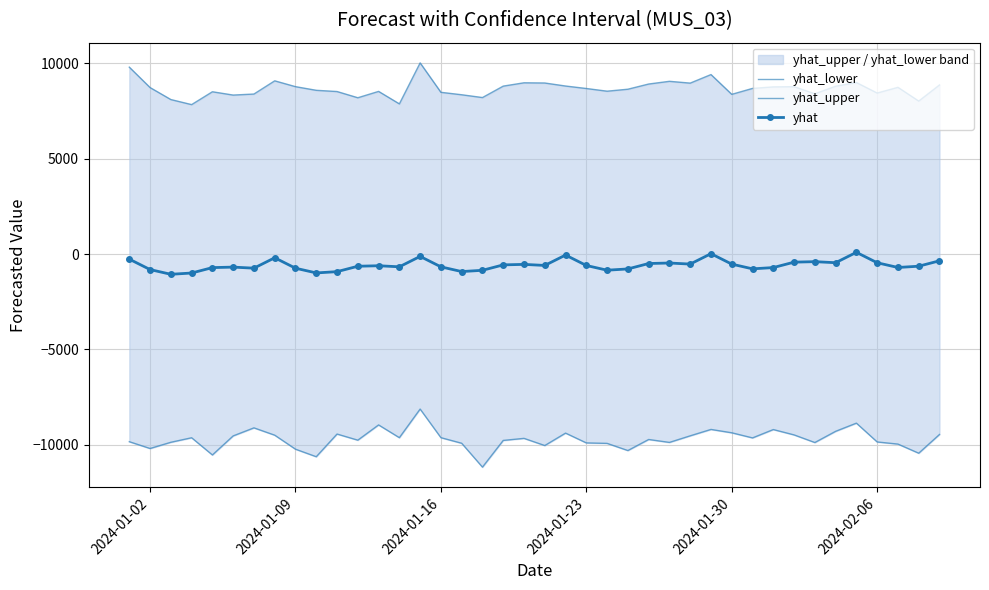

True or false: yhat and yhat_lower intersect in this chart.

False